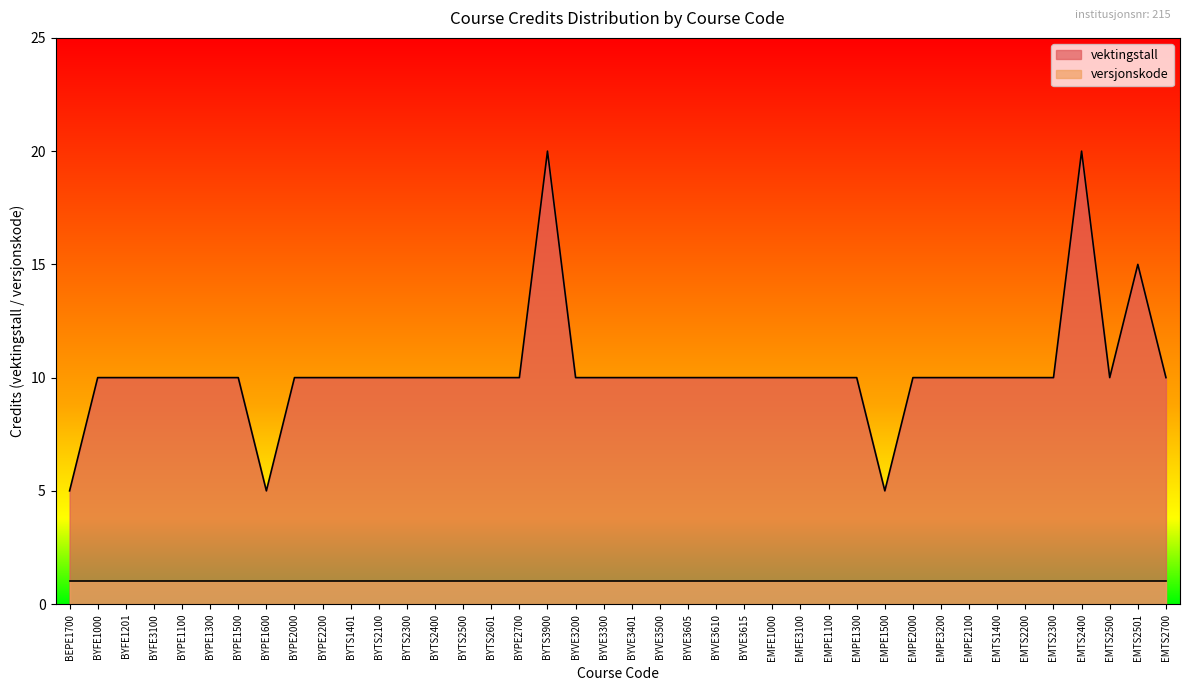

What is the sum of the values at EMPE1500 and BYVE3300?

15